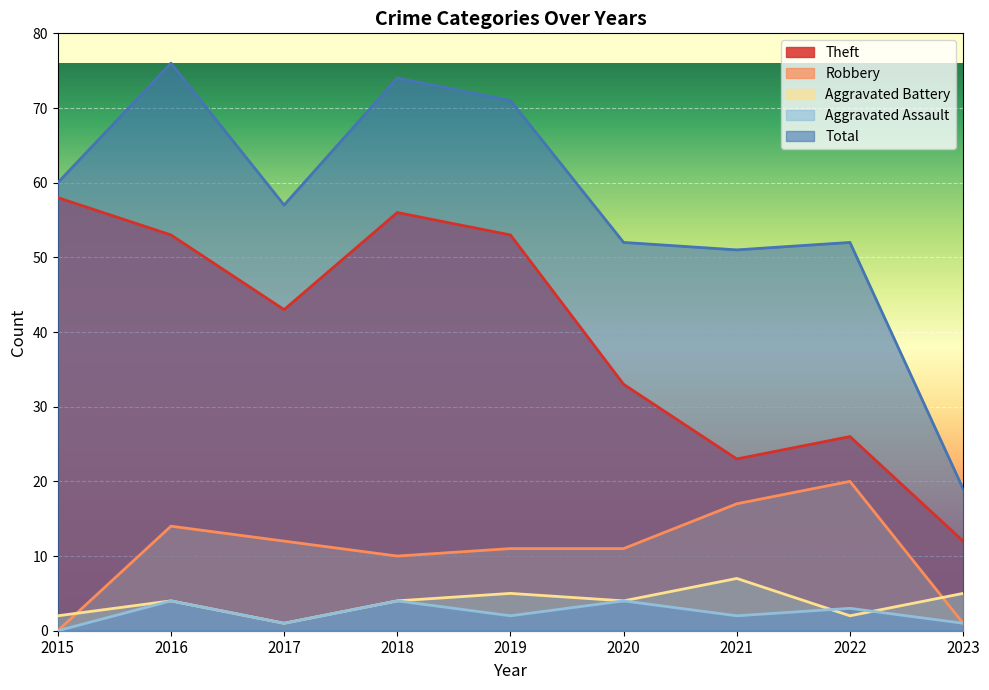

Which series has the largest total across all categories?

Total